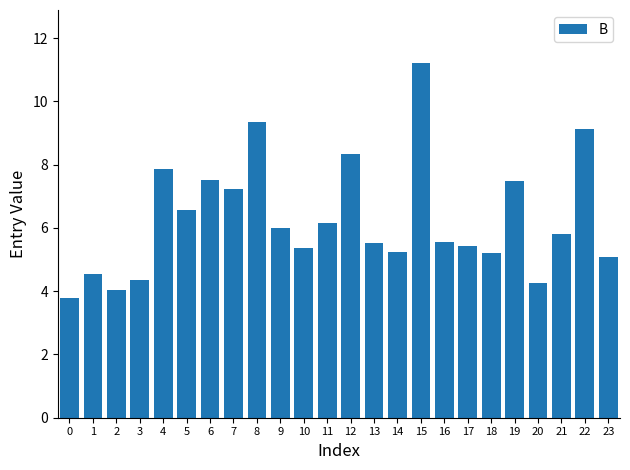

How many data points are less than 5?

5